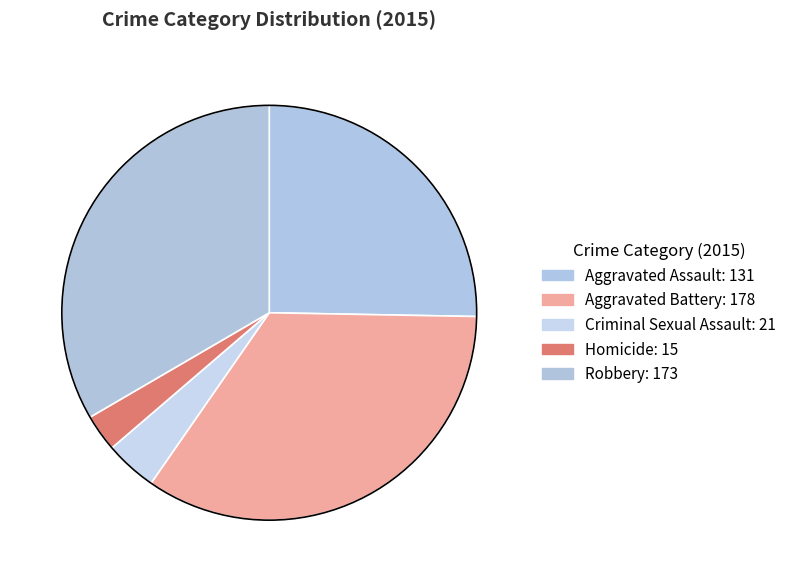

To the nearest percent, what is the combined percentage of Aggravated Battery and Aggravated Assault?

60%